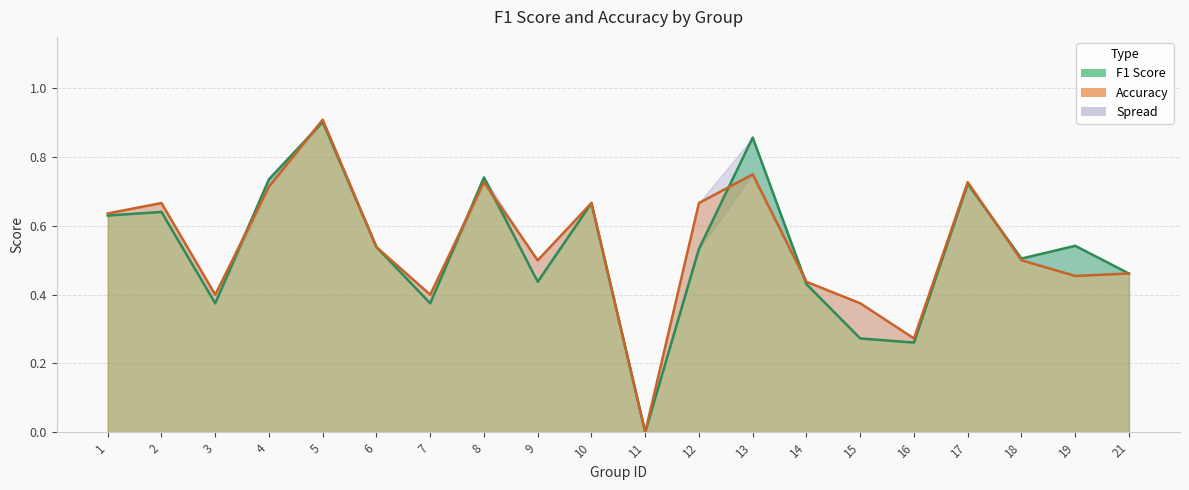

The accuracy series shows 0.4 at 10. True or false?

False